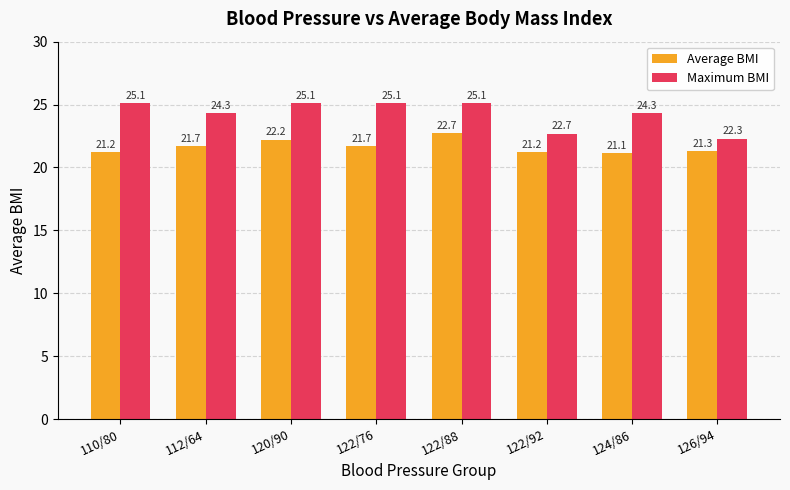

What is the highest value of the Average BMI series?

22.7